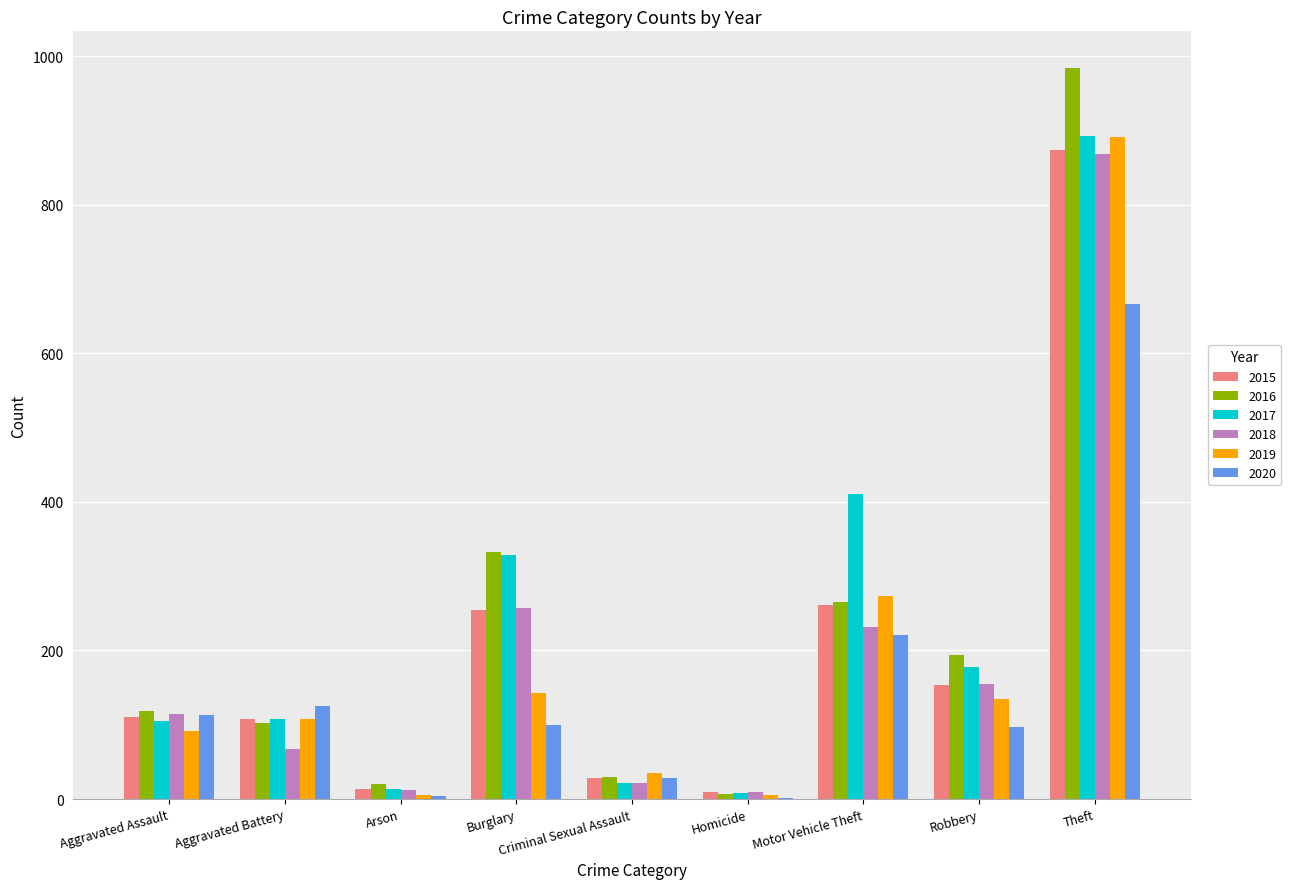

What is the sum of all 2018 values?

1736